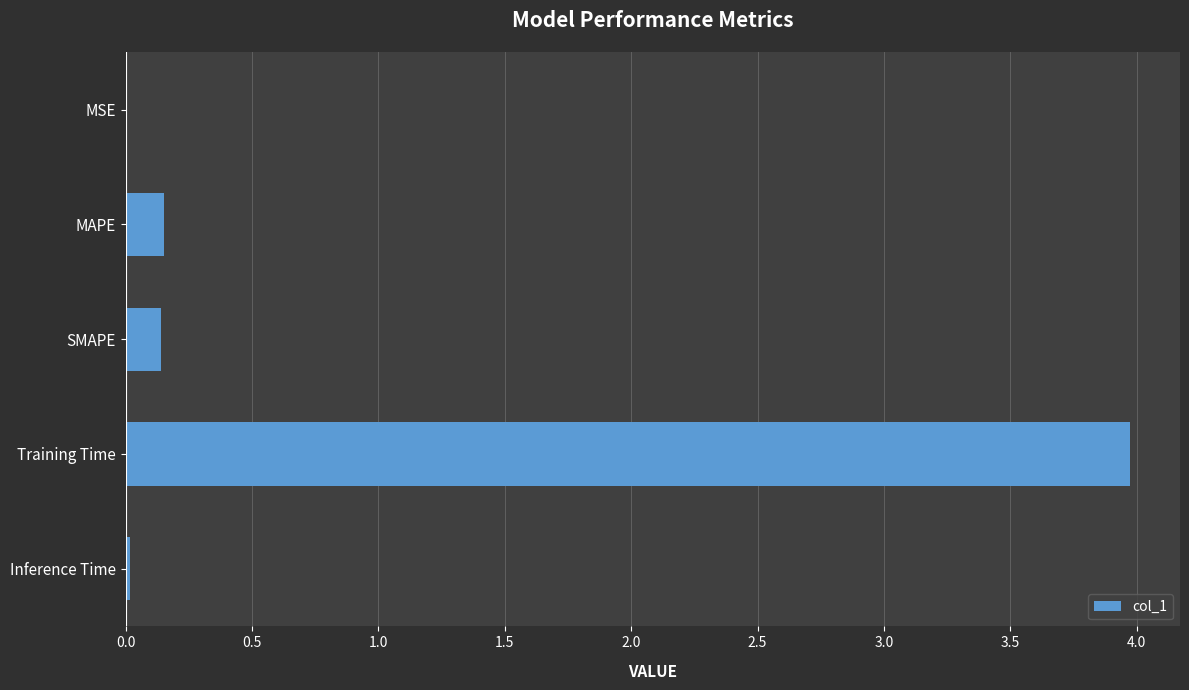

What is the sum of all values?

4.3